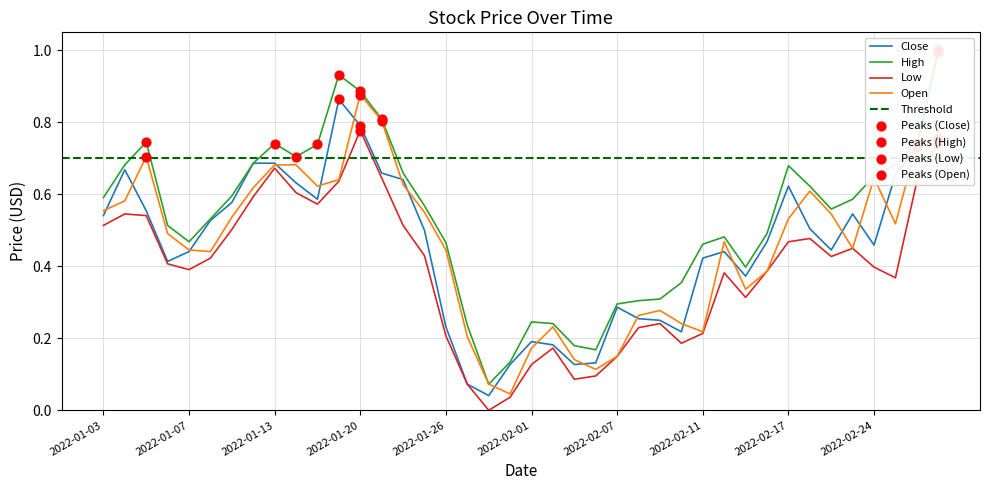

Which series has the largest Y range (max minus min)?

Close